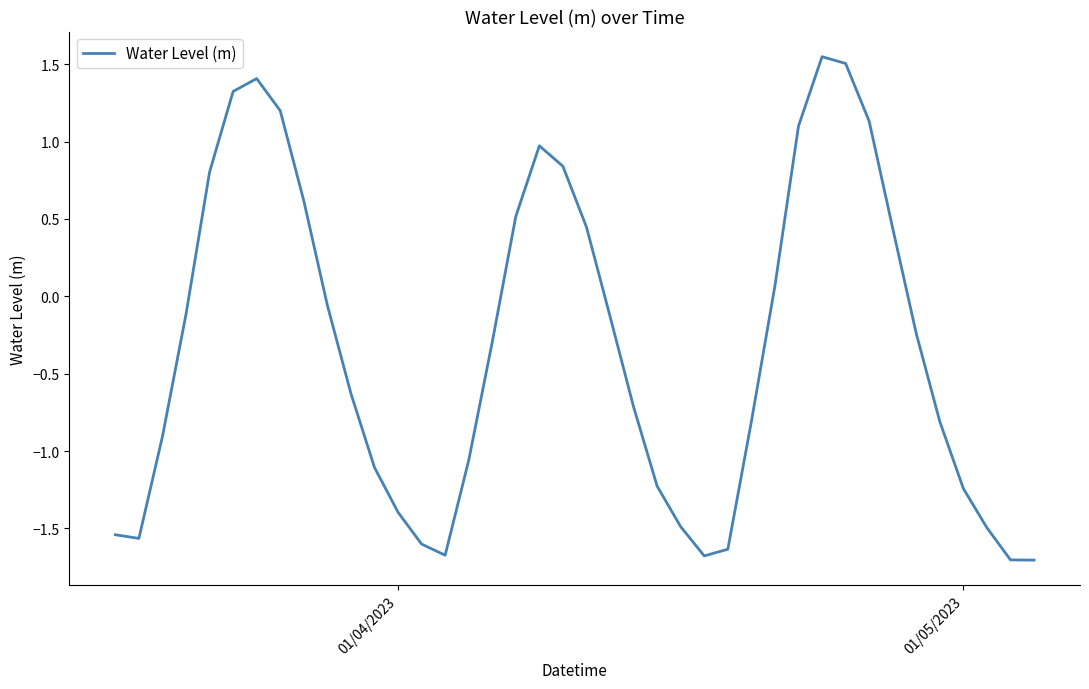

What is the difference between the maximum and minimum values?

3.3